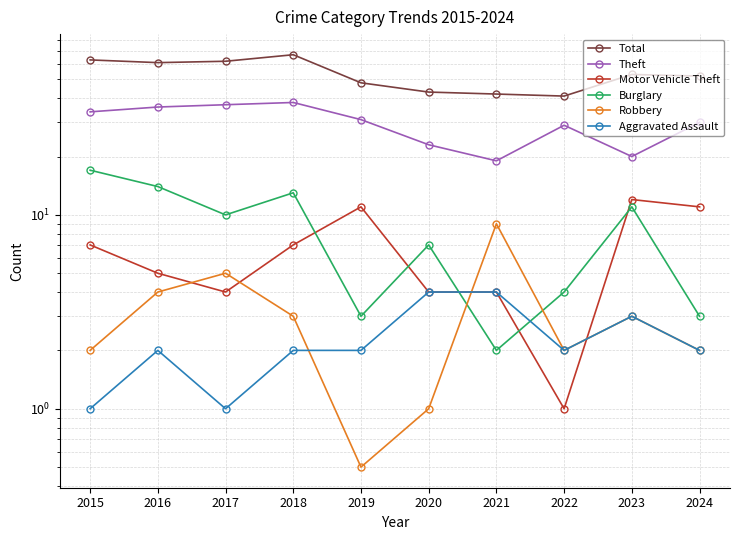

Reading right to left, transcribe all the data shown in this chart.

Total: 52.0	53.0	41.0	42.0	43.0	48.0	67.0	62.0	61.0	63.0
Theft: 30.0	20.0	29.0	19.0	23.0	31.0	38.0	37.0	36.0	34.0
Motor Vehicle Theft: 11.0	12.0	1.0	4.0	4.0	11.0	7.0	4.0	5.0	7.0
Burglary: 3.0	11.0	4.0	2.0	7.0	3.0	13.0	10.0	14.0	17.0
Robbery: 2.0	3.0	2.0	9.0	1.0	0.5	3.0	5.0	4.0	2.0
Aggravated Assault: 2.0	3.0	2.0	4.0	4.0	2.0	2.0	1.0	2.0	1.0